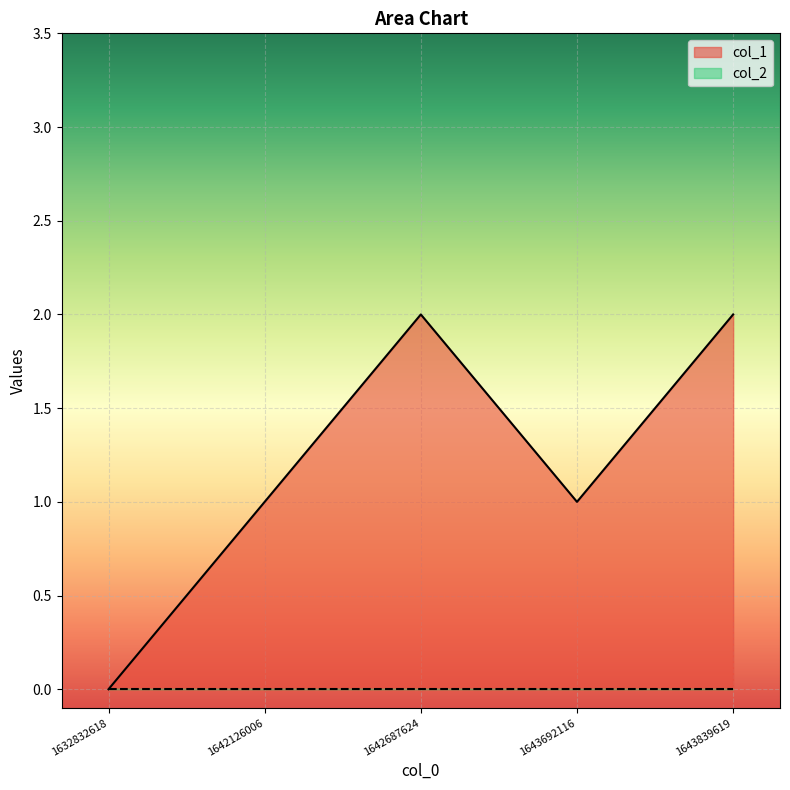

Reading right to left, what are all the values shown in this chart?

1643839619=2	1643692116=1	1642687624=2	1642126006=1	1632832618=0